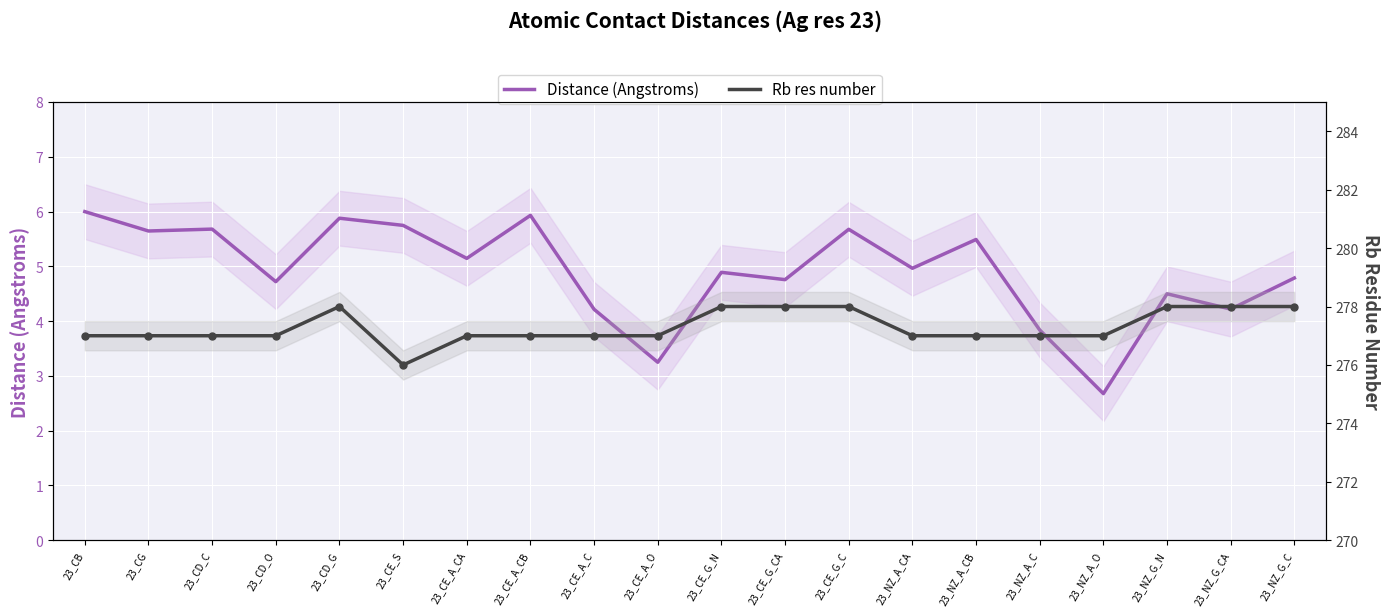

What are all the series names shown in the legend?

Distance (Angstroms), Rb res number